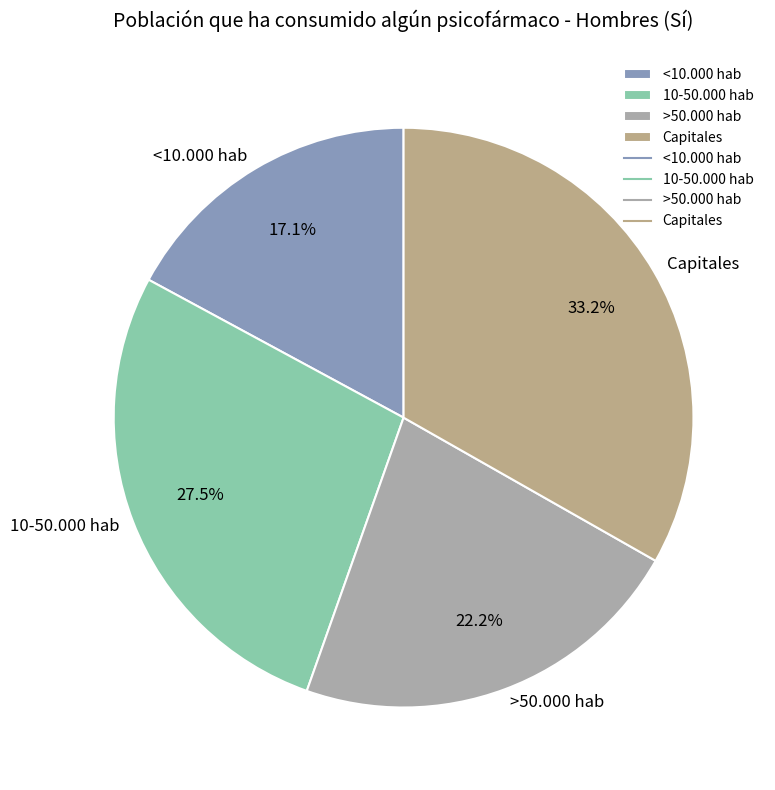

To the nearest percent, what portion does Capitales represent?

33%